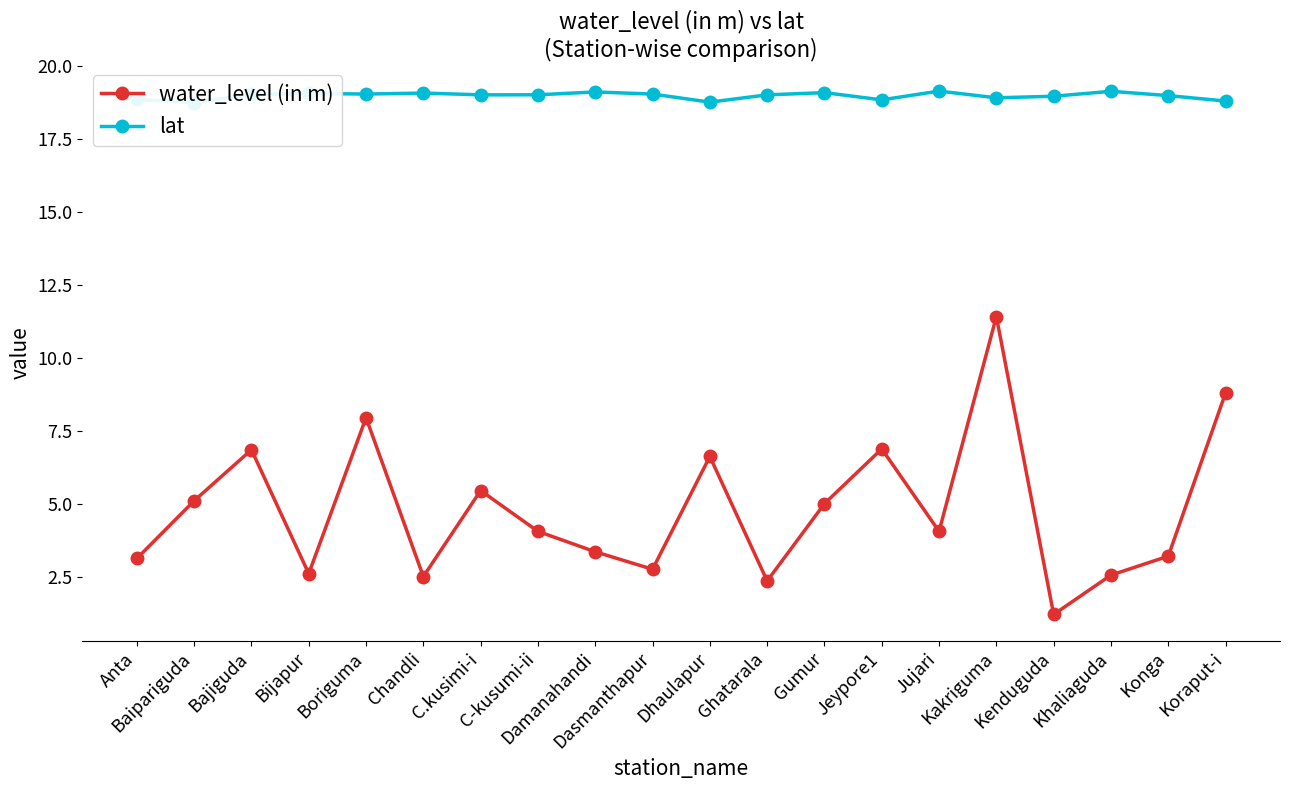

True or false: lat and water_level (in m) intersect in this chart.

False